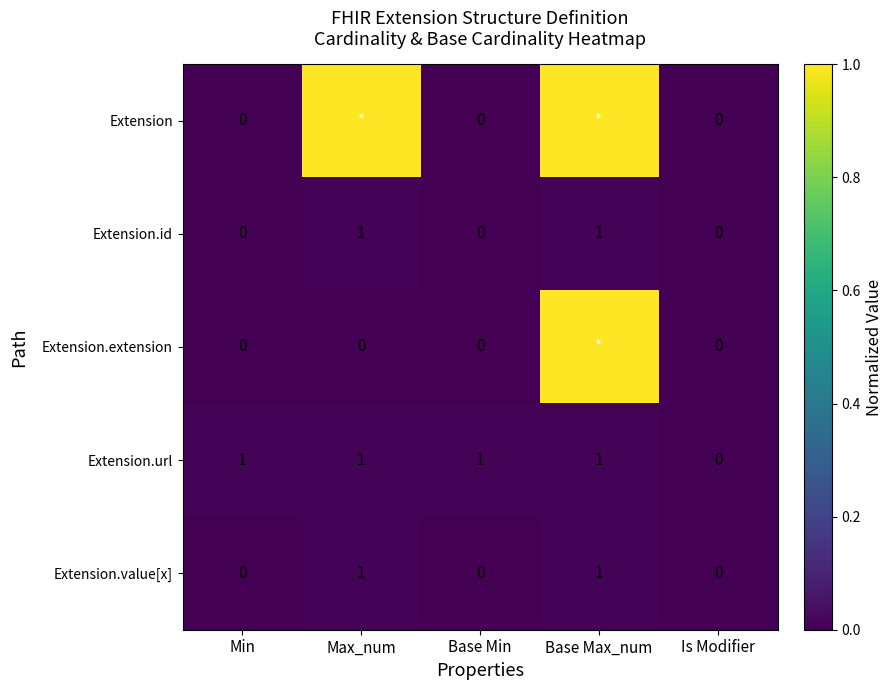

What is the difference between the maximum and minimum values in the Extension.id series?

1.0